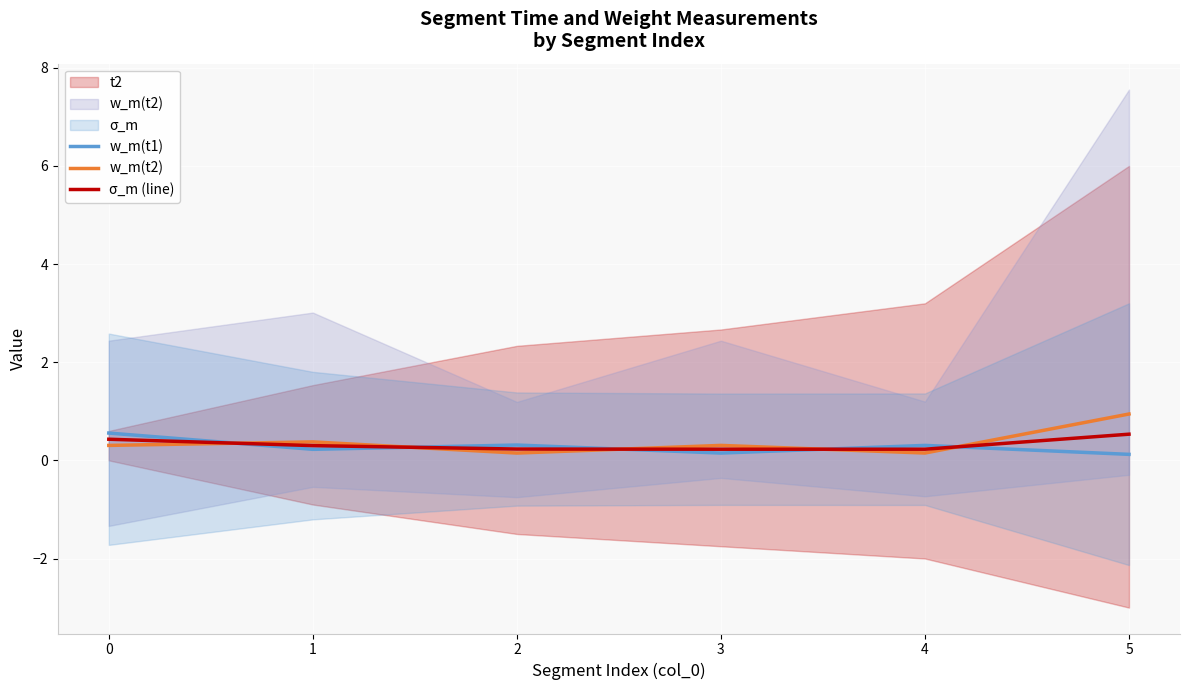

Which series has the widest spread of values?

w_m(t2)